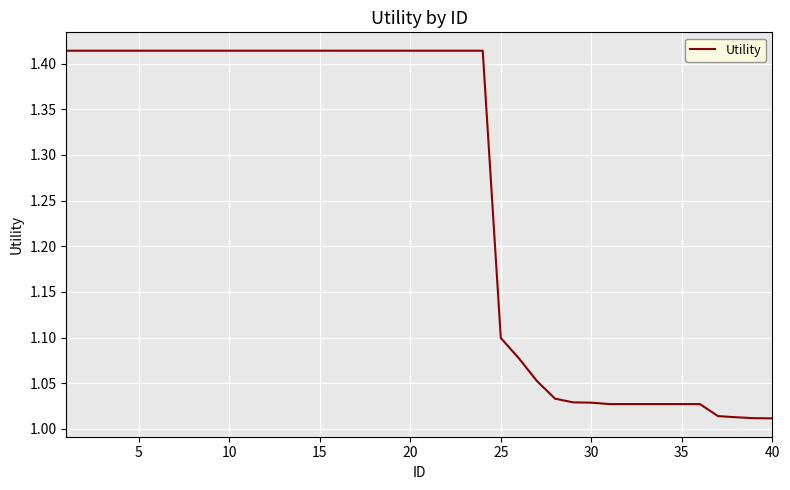

Is this an area chart (filled region under the line)?

No